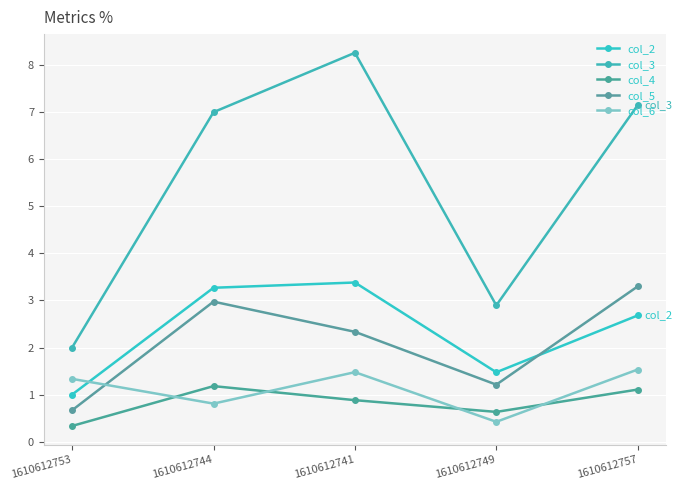

Is the value of col_6 at 1610612757 greater than the value of col_3 at 1610612741?

No